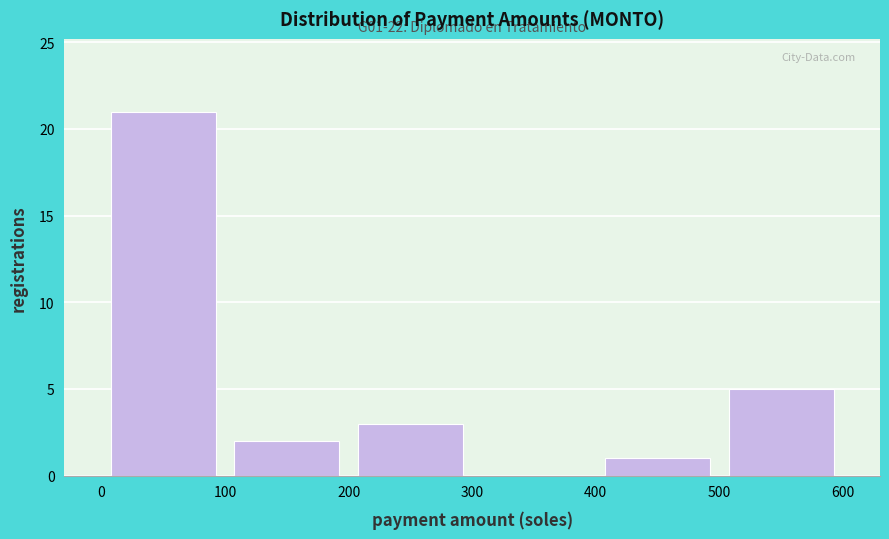

Over which range of the x-axis is the bar tallest?

0 to 100